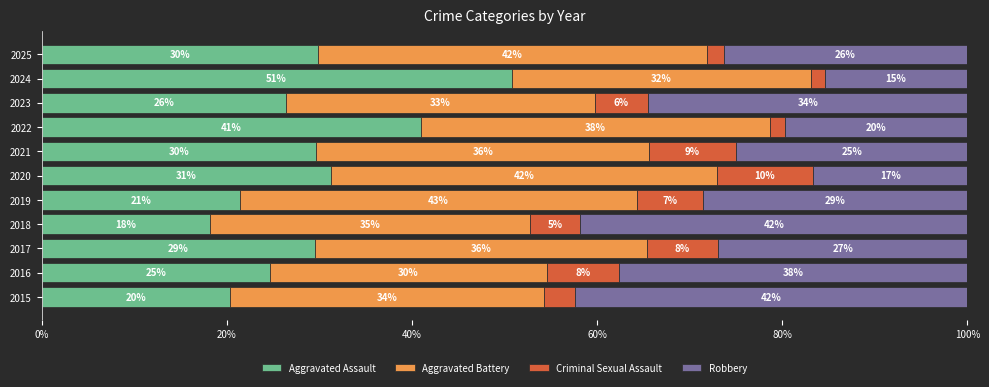

What are all the series names shown in the legend?

Aggravated Assault, Aggravated Battery, Criminal Sexual Assault, Robbery